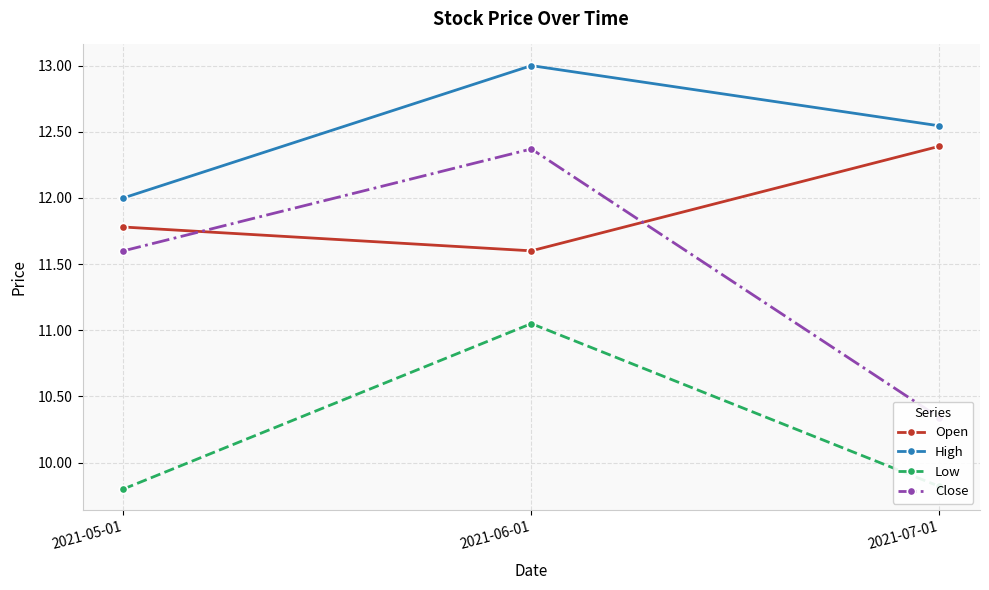

How many lines are shown in the chart?

4